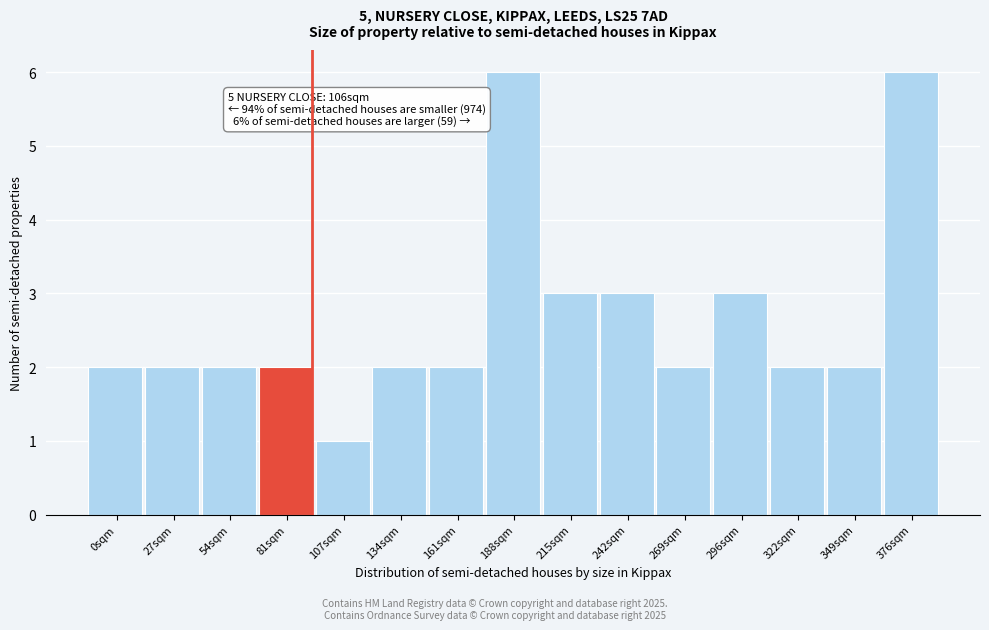

Reading left to right, extract all data points from this chart.

2	2	2	2	1	2	2	6	3	3	2	3	2	2	6